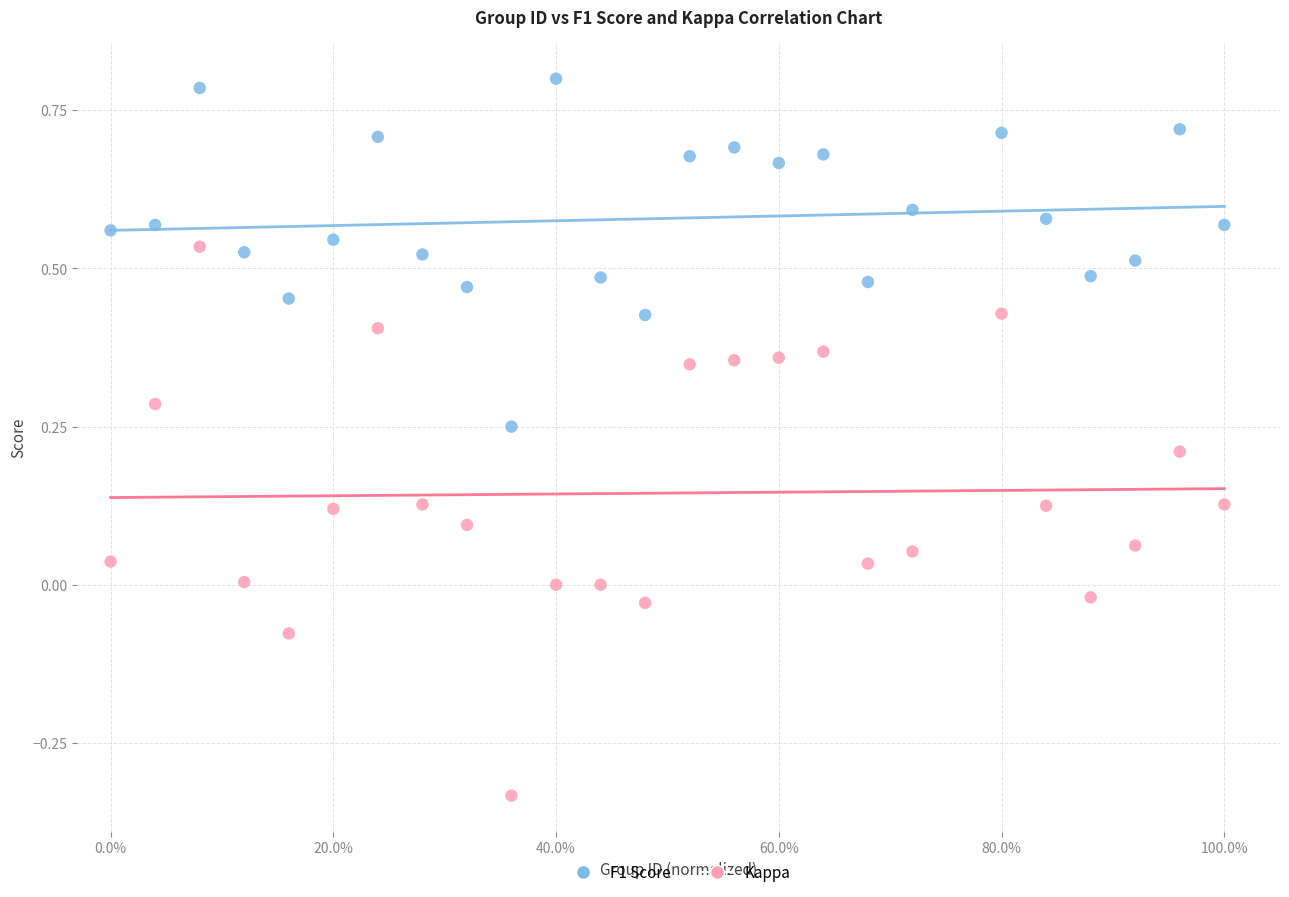

Which series contains the lowest Y value?

Kappa